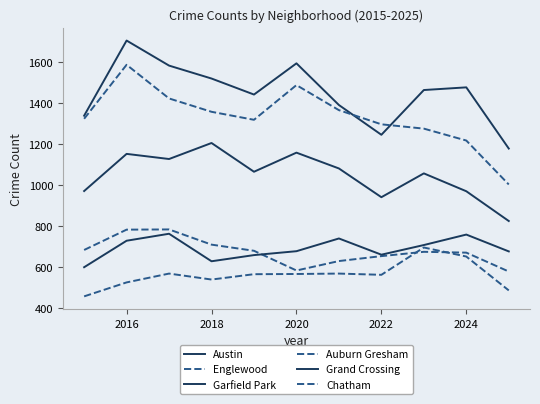

True or false: Auburn Gresham and Garfield Park cross at least once.

False